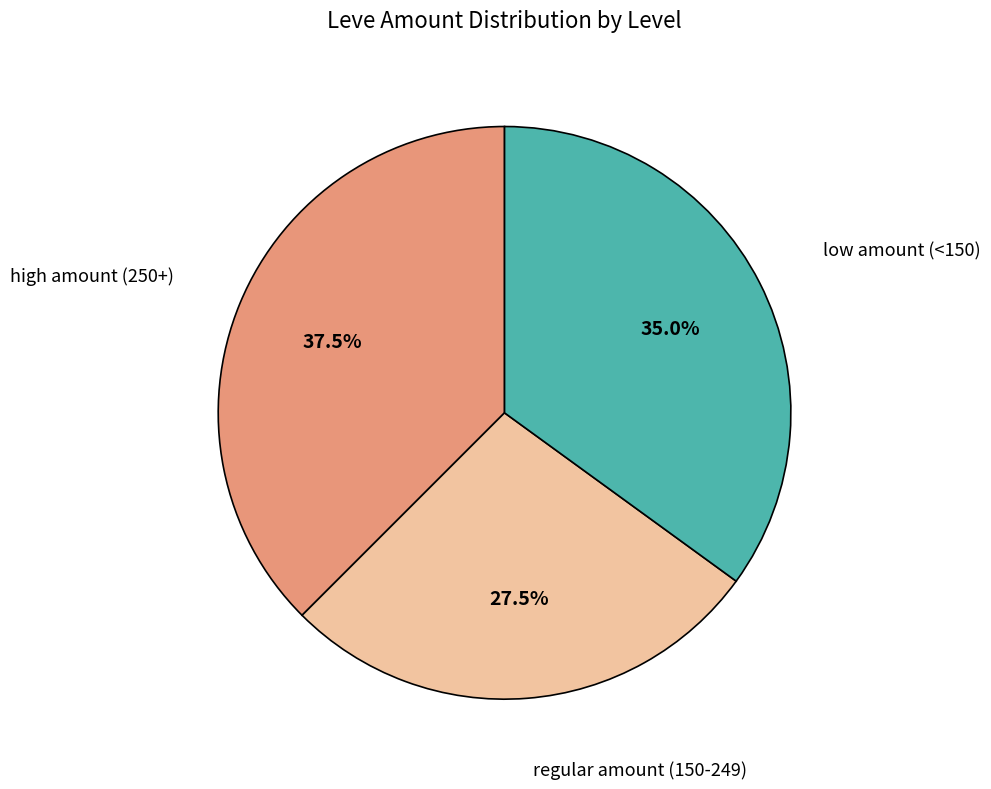

How many segments does this pie chart have?

3